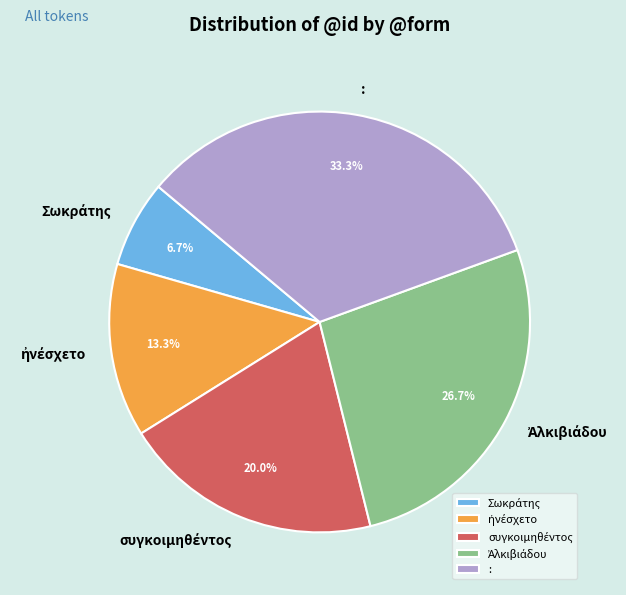

Which category has the biggest portion of the pie?

: